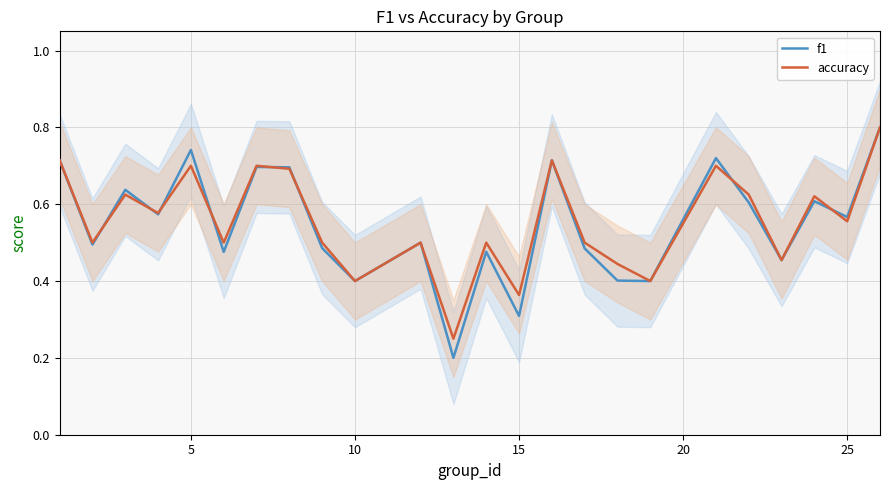

True or false: accuracy has a value of 0.8 at 25.

False